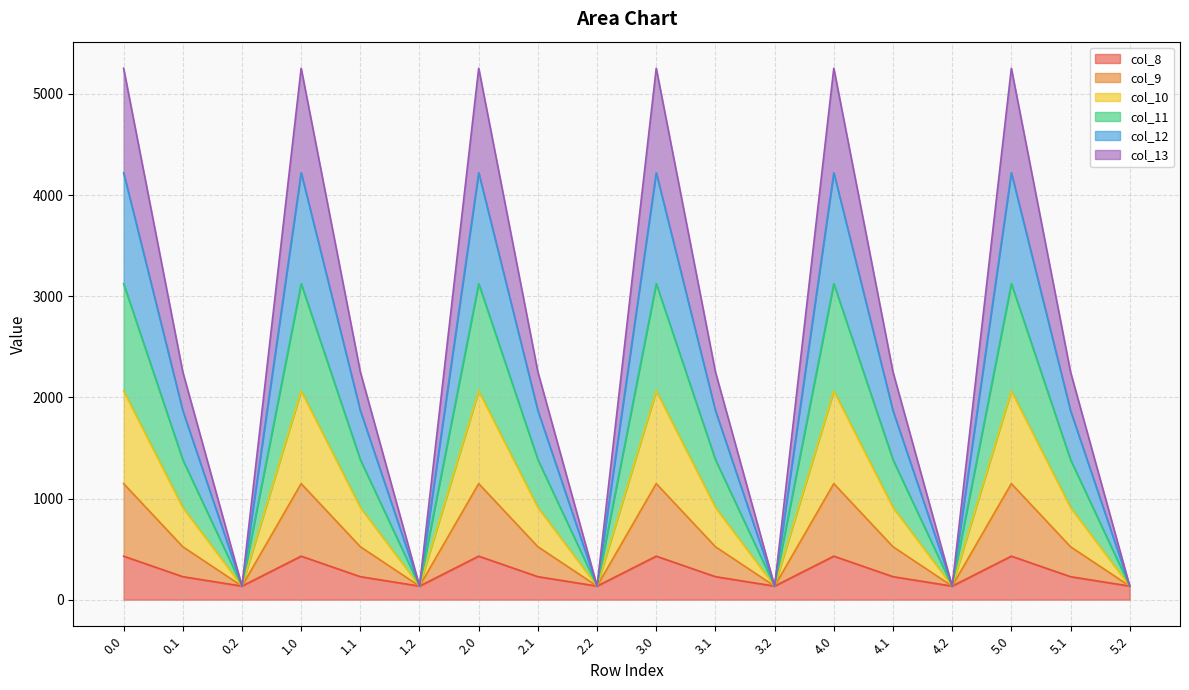

Does the chart display data point markers on the line(s)?

No